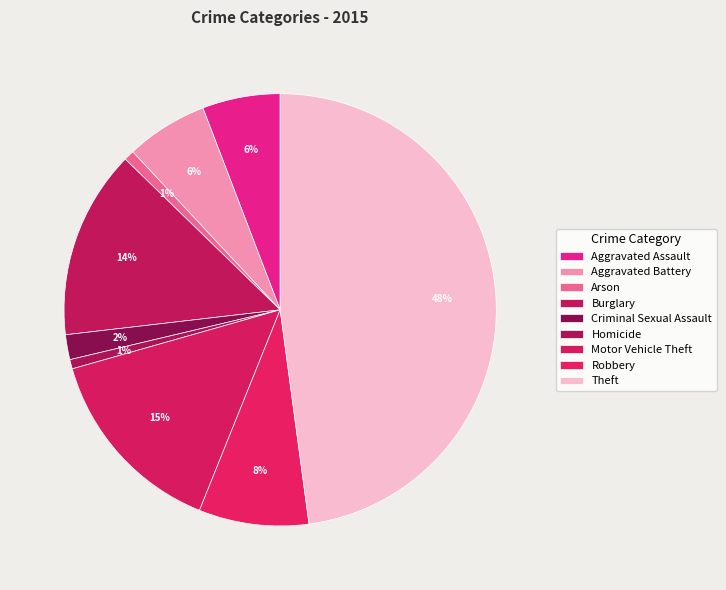

Count the number of slices in the pie.

9